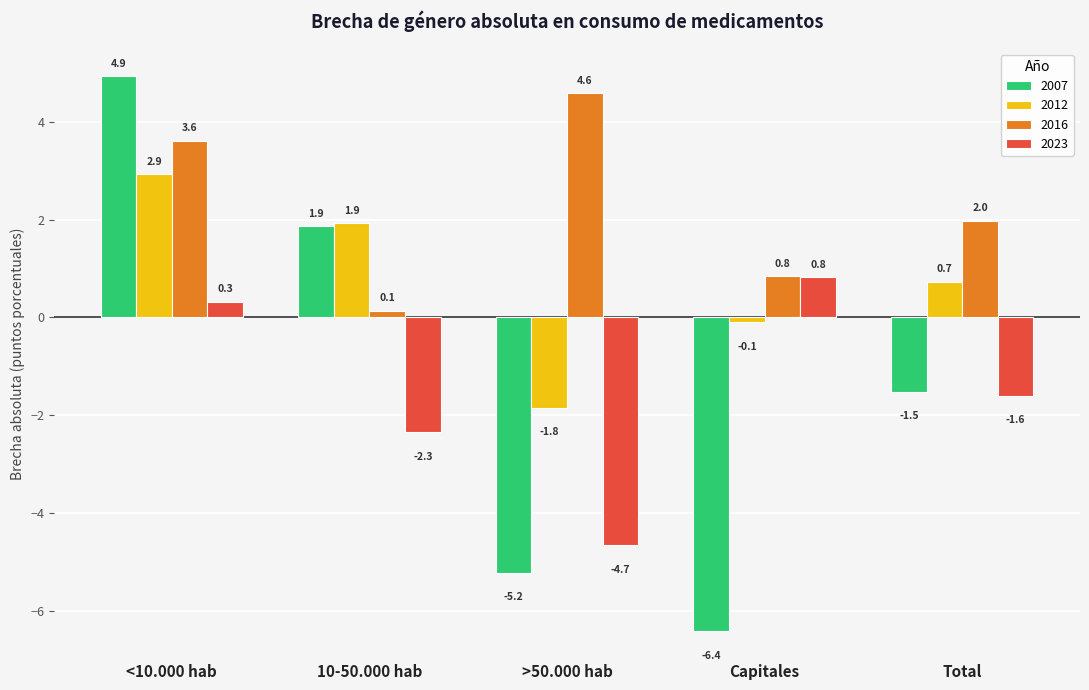

Which series has the largest range (max minus min)?

2007